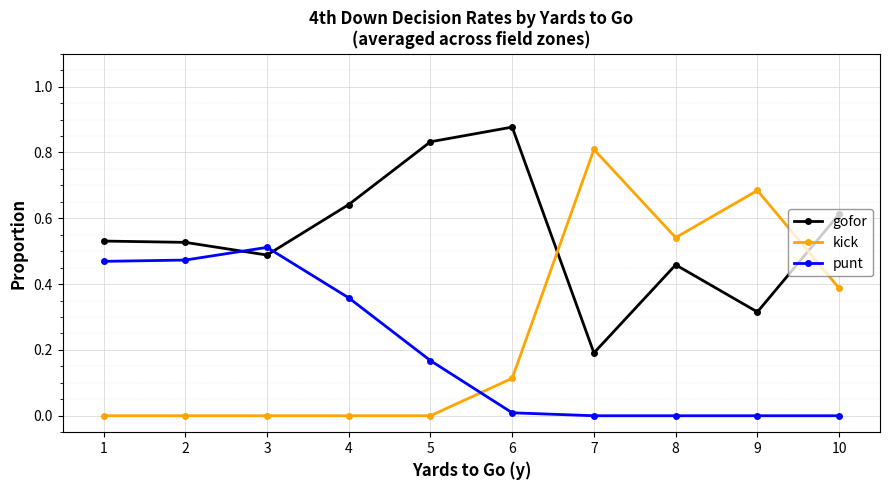

At which category does punt reach its first local peak?

3